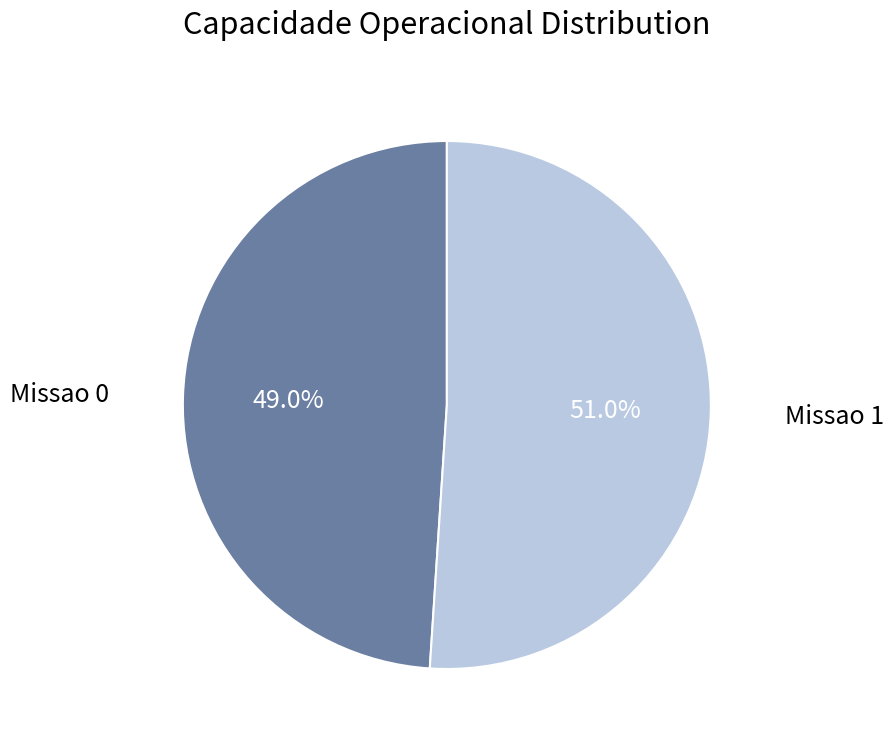

To the nearest percent, what is the average slice percentage?

50%